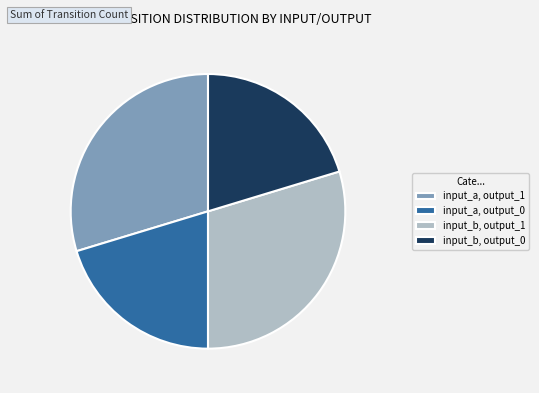

Is there any slice that represents more than half of the pie?

No